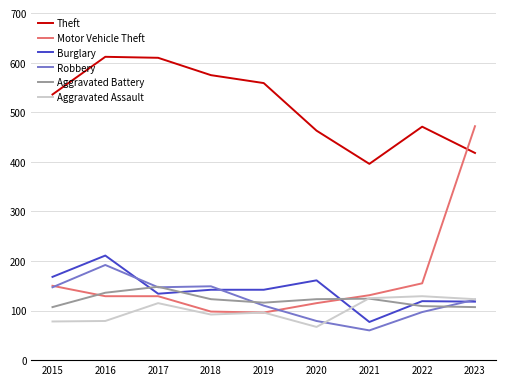

What is the sum of all Theft values?

4640